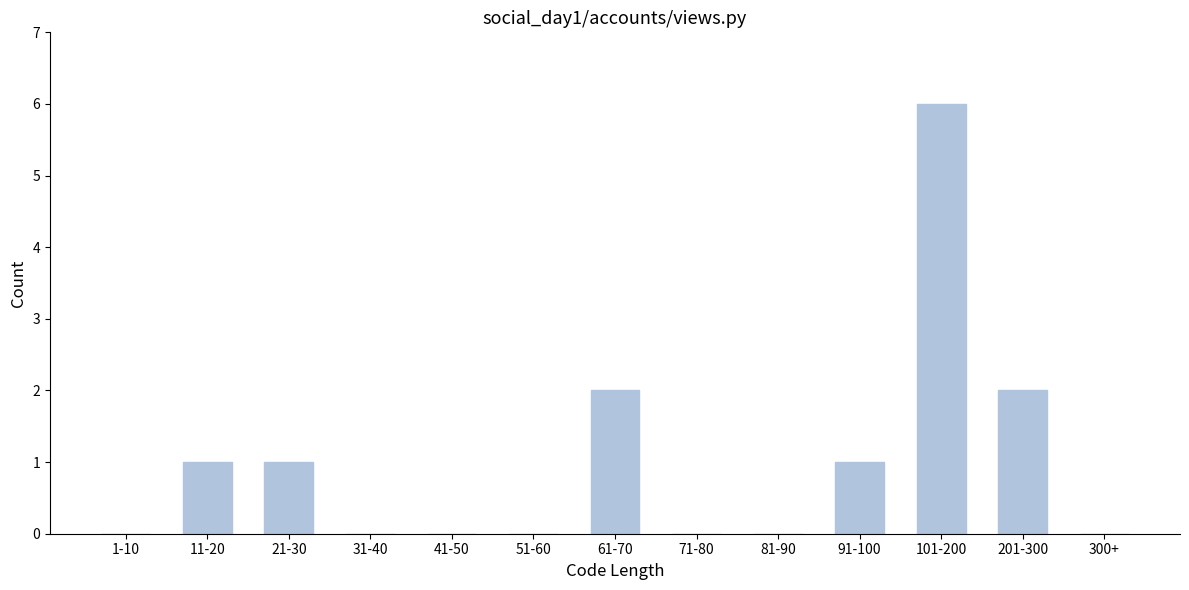

Reading right to left, list all the values displayed in this chart.

300+=0	201-300=2	101-200=6	91-100=1	81-90=0	71-80=0	61-70=2	51-60=0	41-50=0	31-40=0	21-30=1	11-20=1	1-10=0